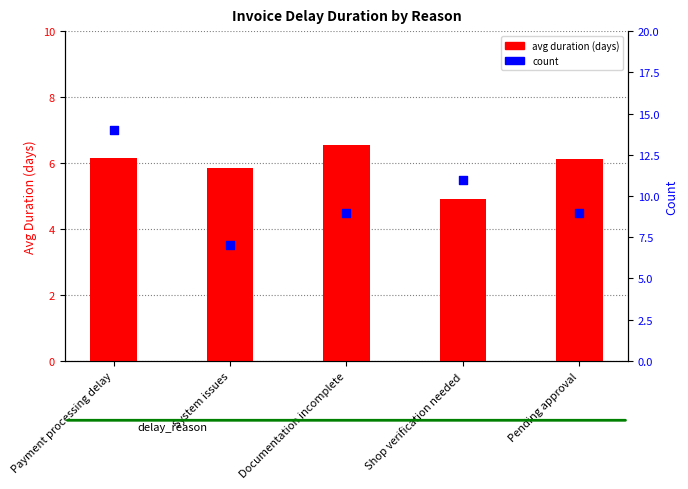

Which series has the widest spread of Y values?

count